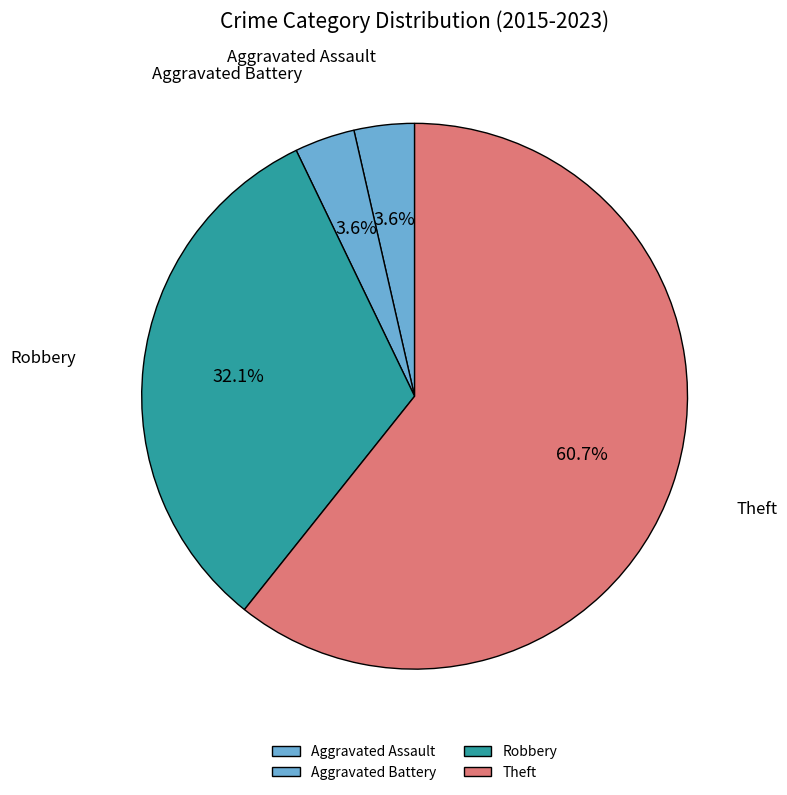

Does Aggravated Battery represent more than half of the total?

No